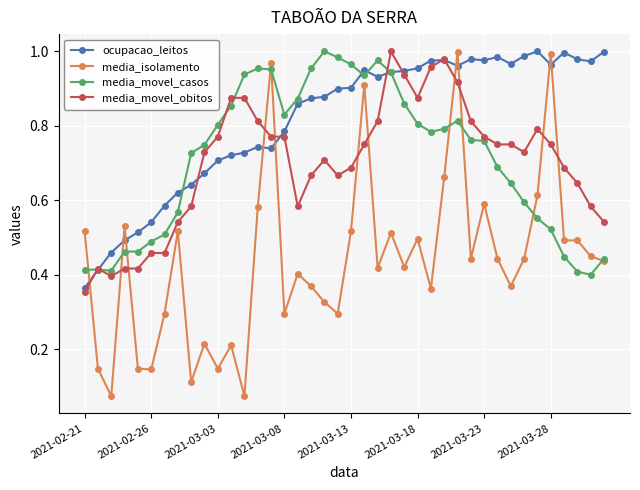

How many times do ocupacao_leitos and media_isolamento cross each other?

9